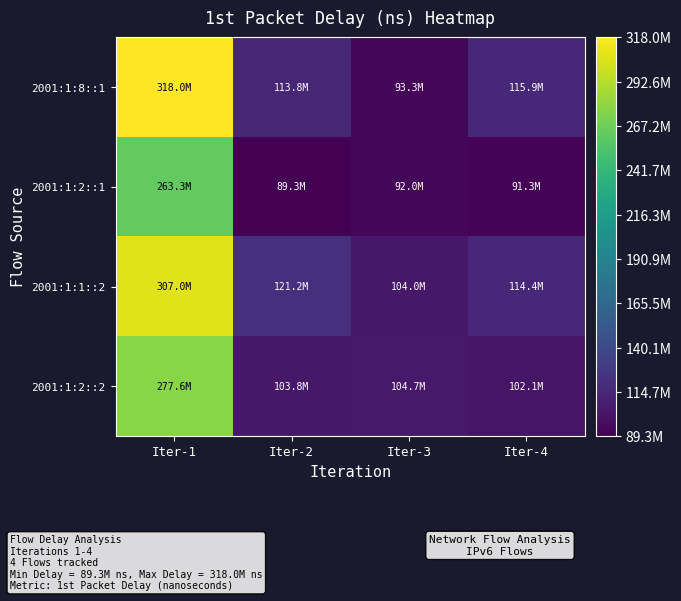

What is the total value across all series at Iter-2?

428167104.7